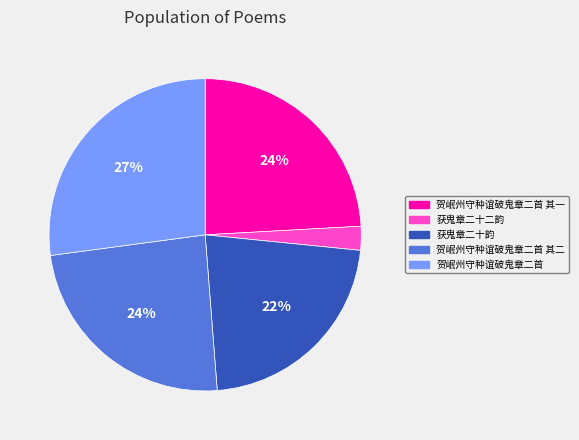

Is there any slice that represents more than half of the pie?

No